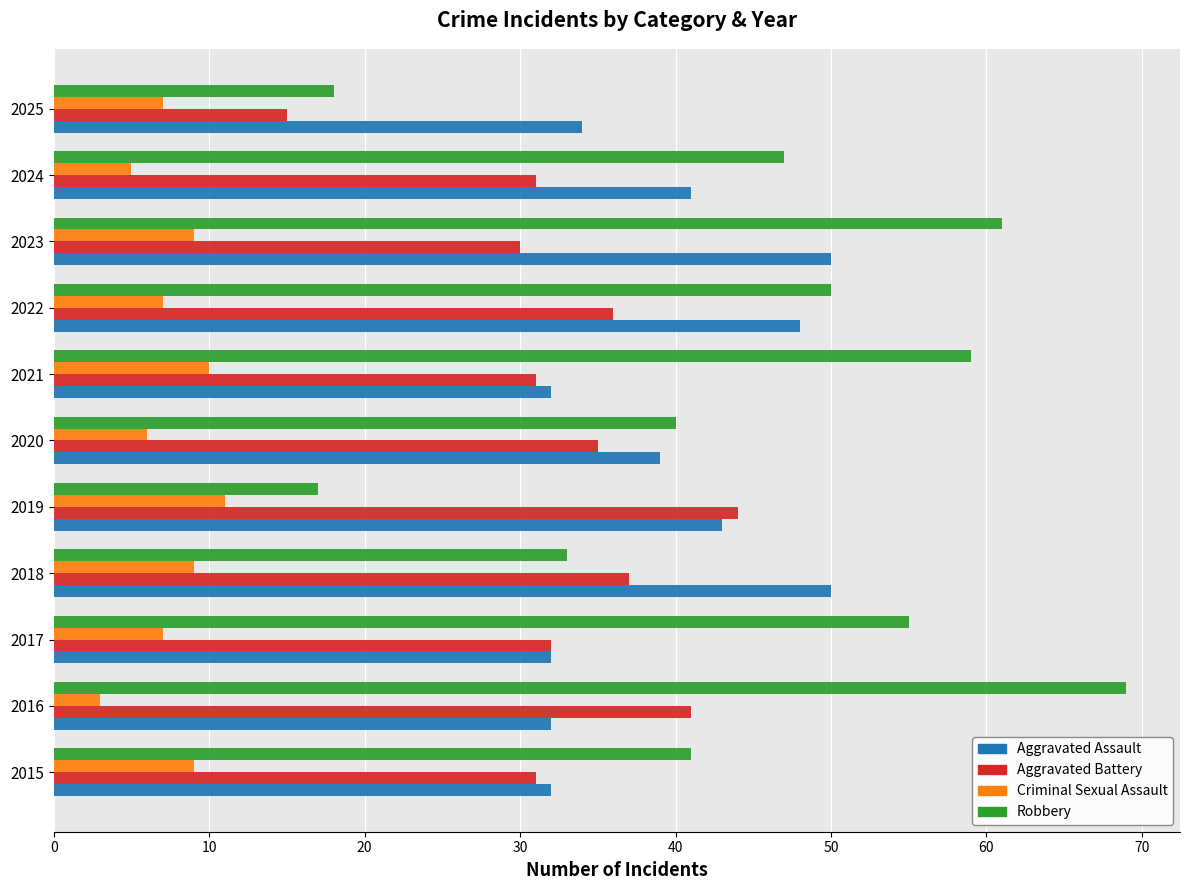

The value of Aggravated Assault at 2018 is 12. True or false?

False